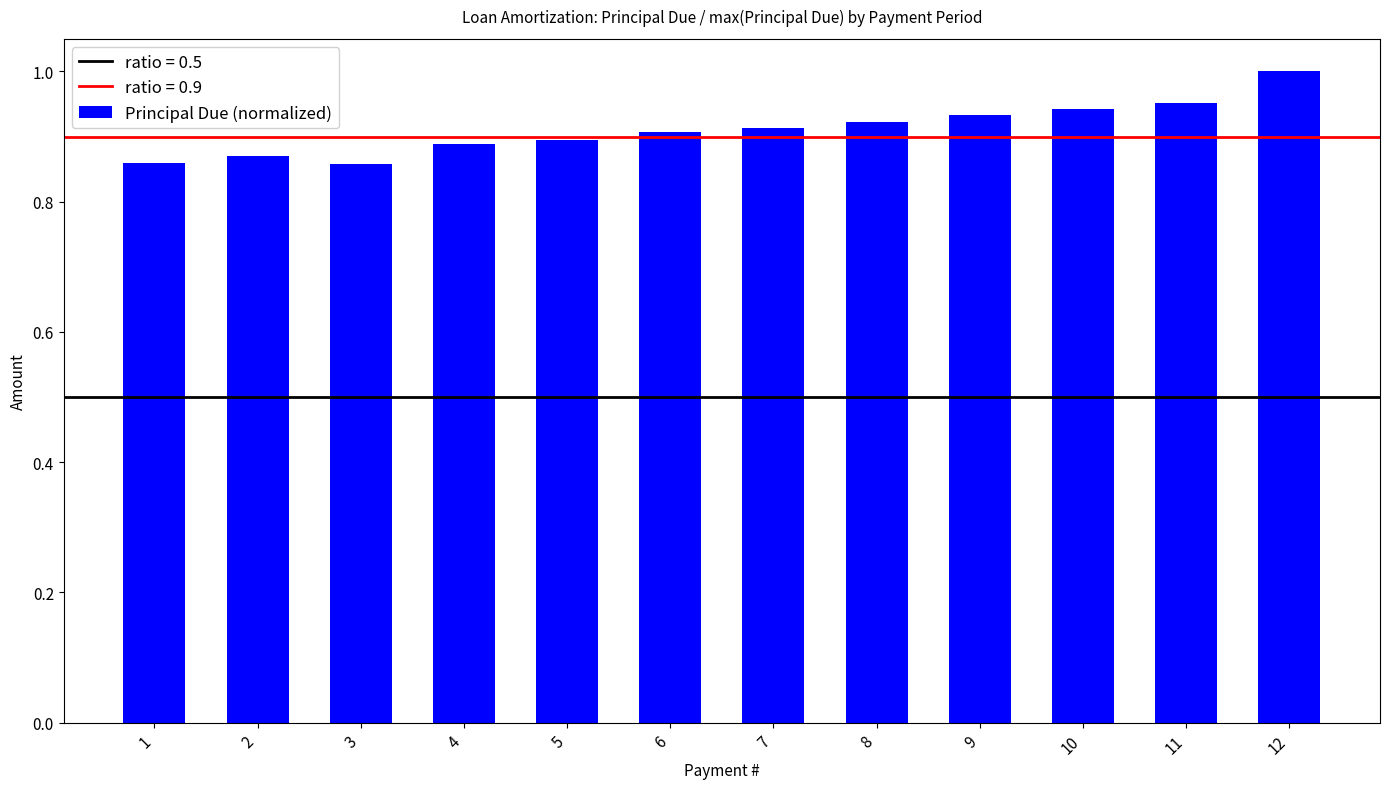

What is the sum of the values at 10 and 2?

1.8